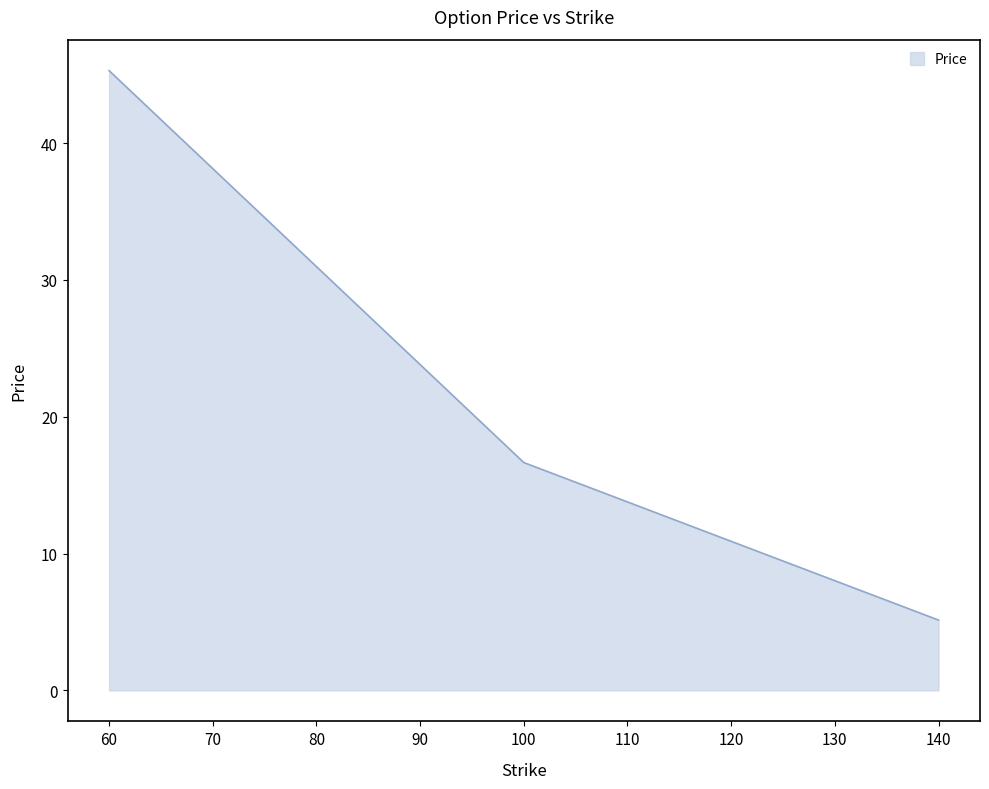

Does the chart display data point markers on the line(s)?

No